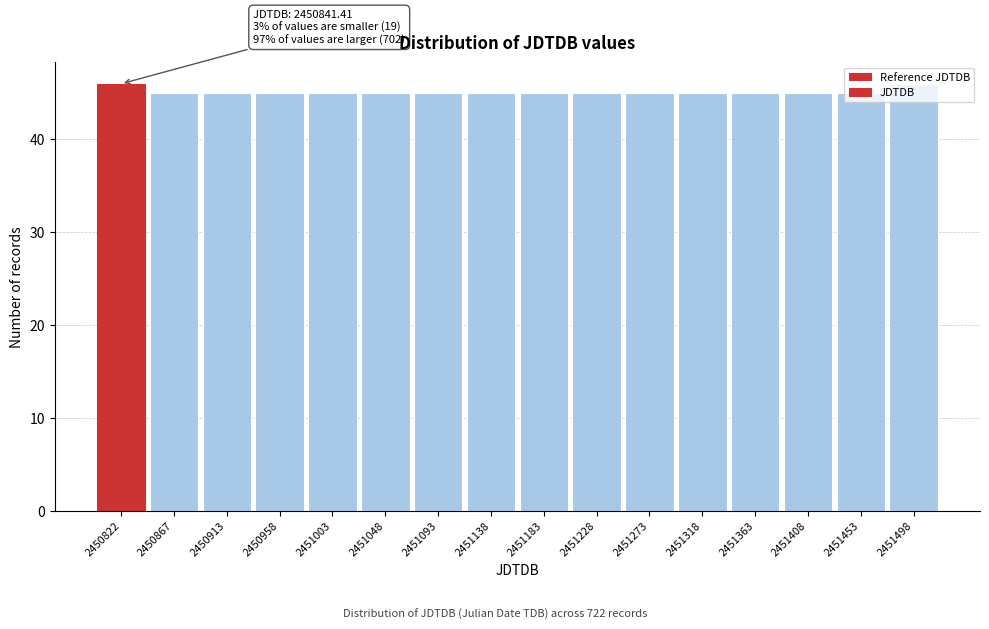

What is the smallest value displayed?

45